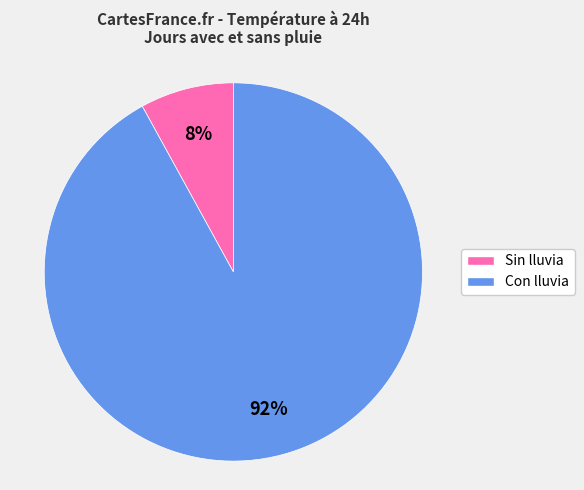

To the nearest percent, what is the average slice percentage?

50%